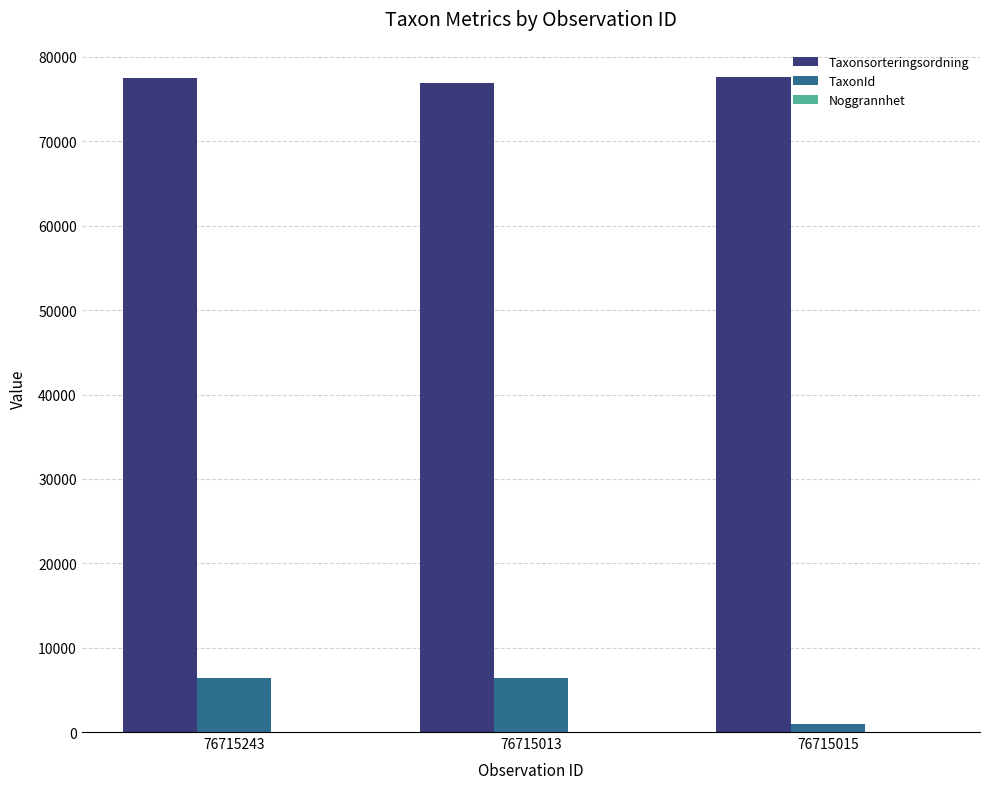

Which series has the largest total across all categories?

Taxonsorteringsordning